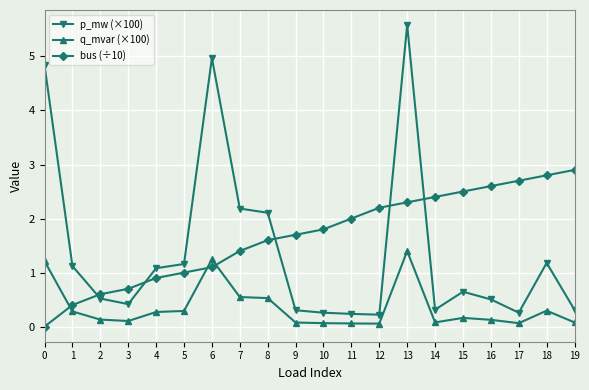

Is this an area chart (filled region under the line)?

No